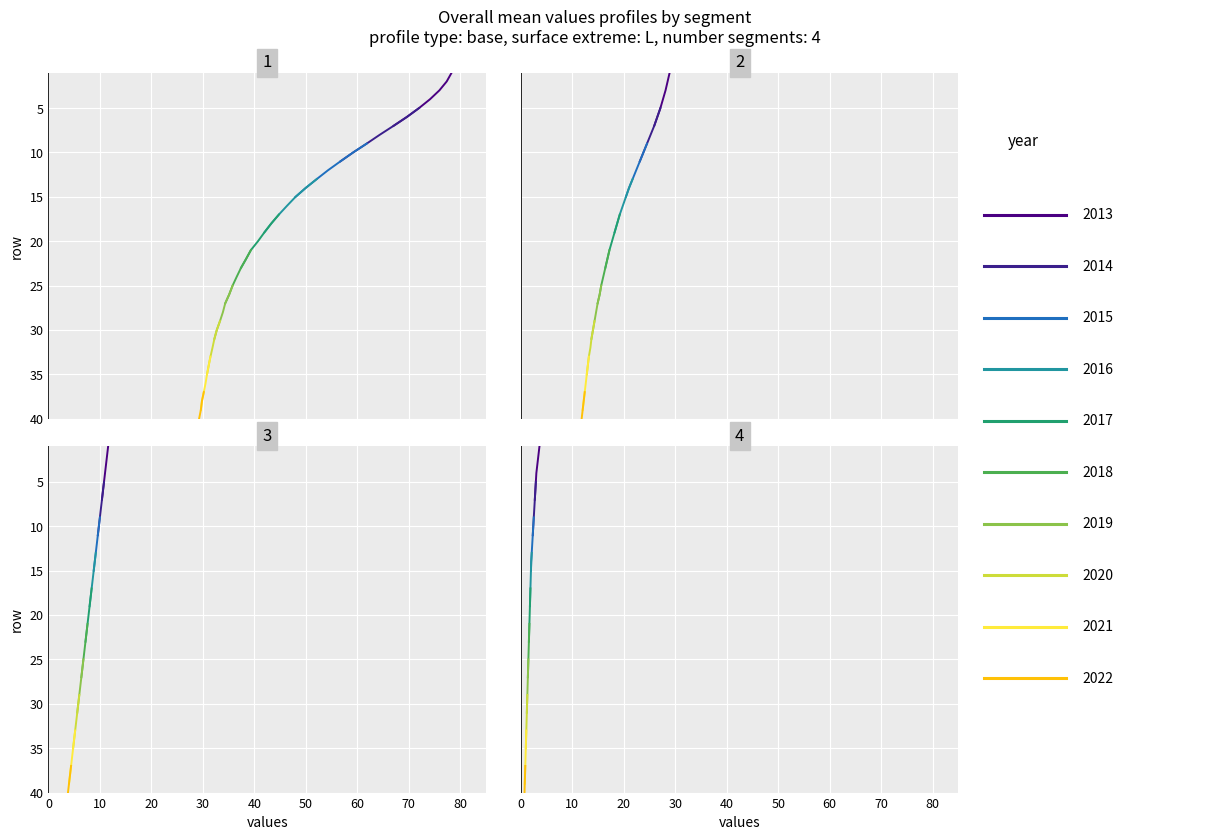

What is the total value across all series at 34?

49.4